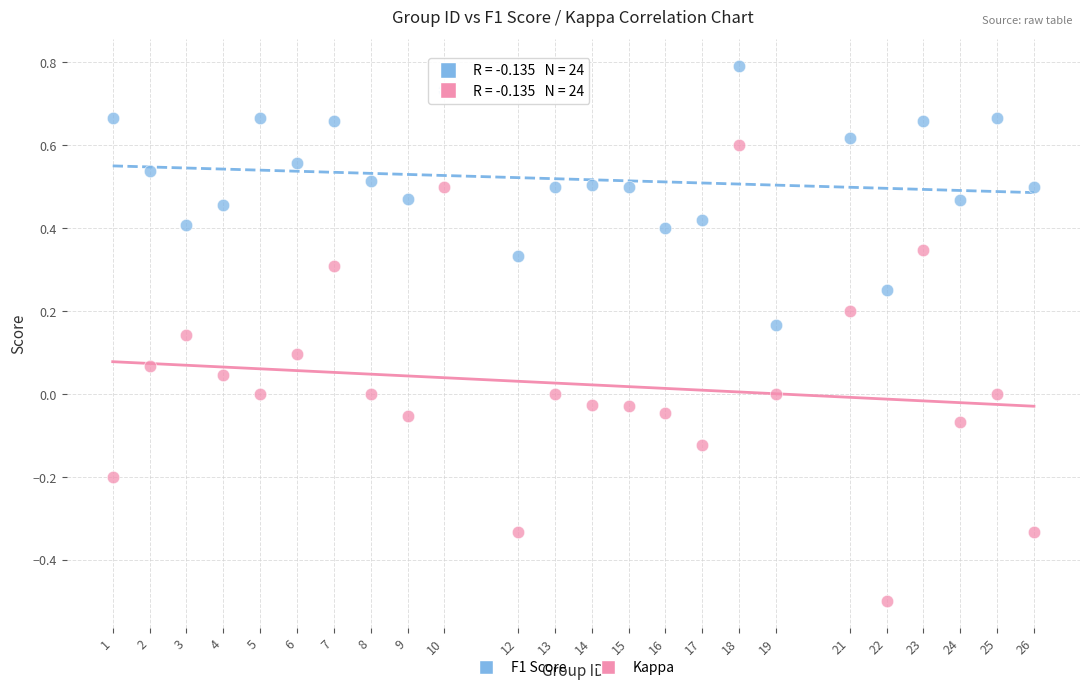

Which series has the widest spread of Y values?

Kappa